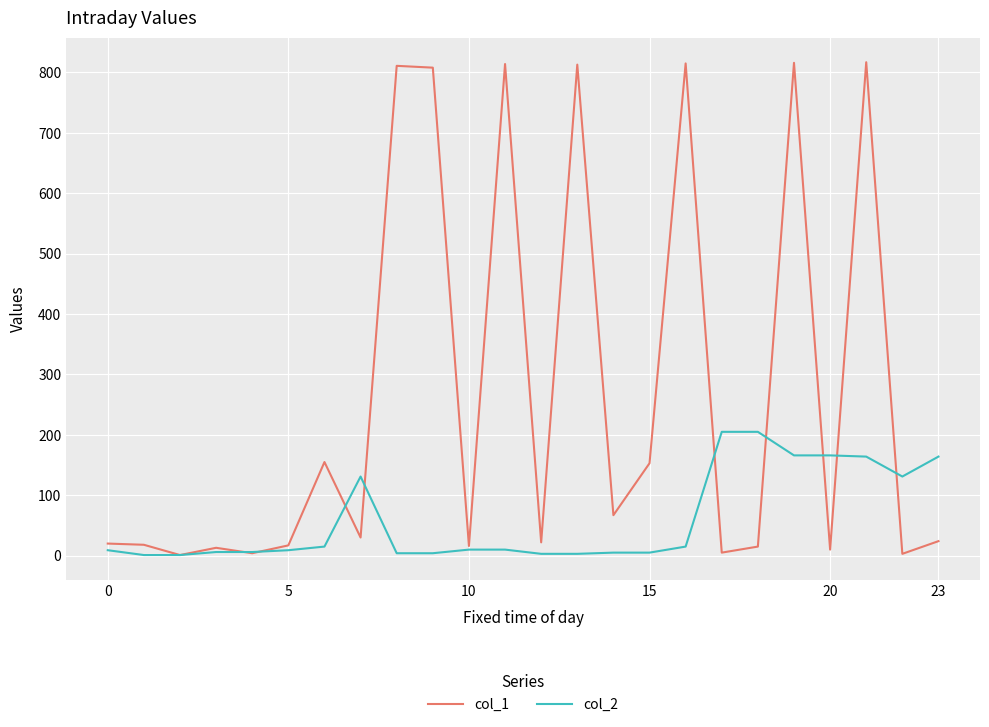

Count the number of data series in this chart.

2